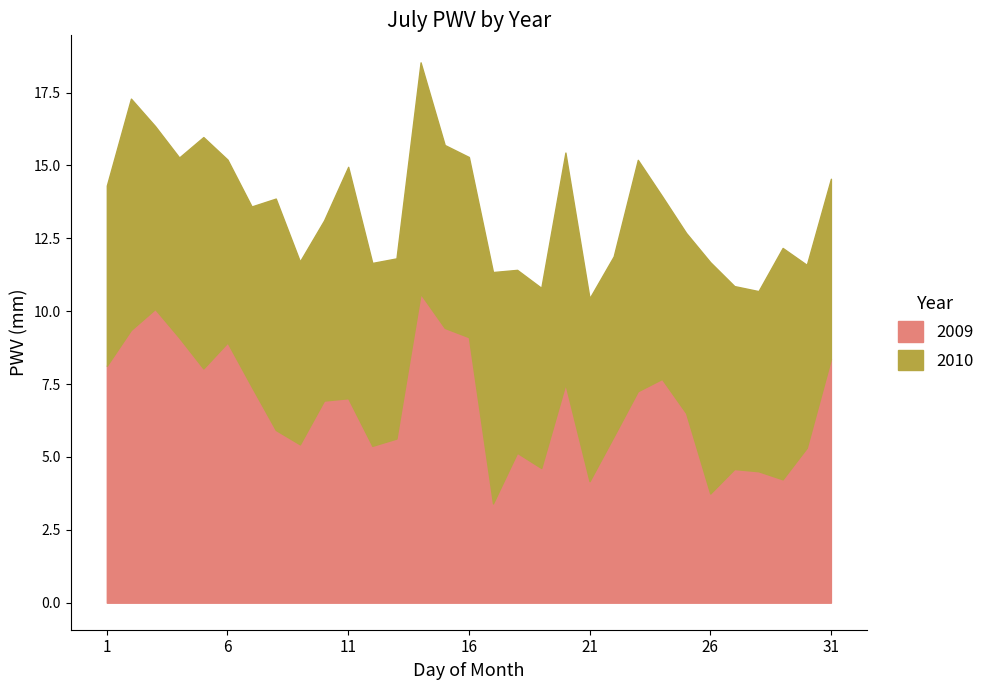

What are all the series names shown in the legend?

2009, 2010